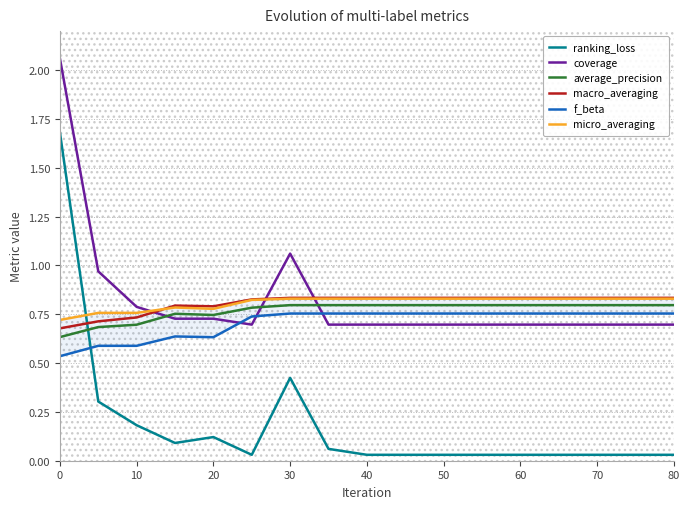

True or false: ranking_loss and coverage intersect in this chart.

False